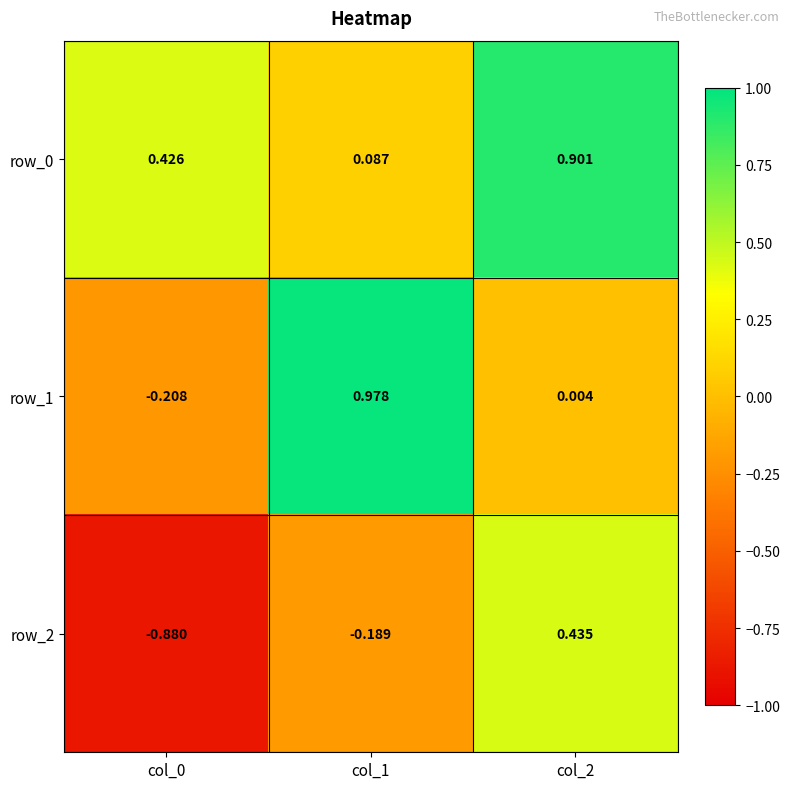

Is the value of row_0 at col_1 greater than the value of row_1 at col_1?

No